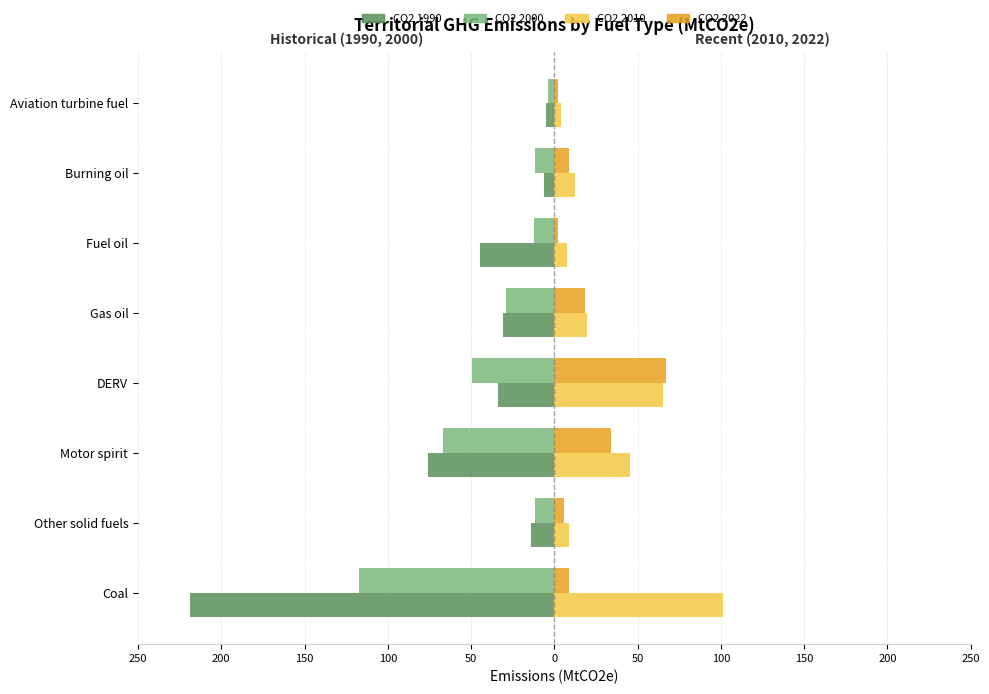

What are all the series names shown in the legend?

CO2 1990, CO2 2000, CO2 2010, CO2 2022